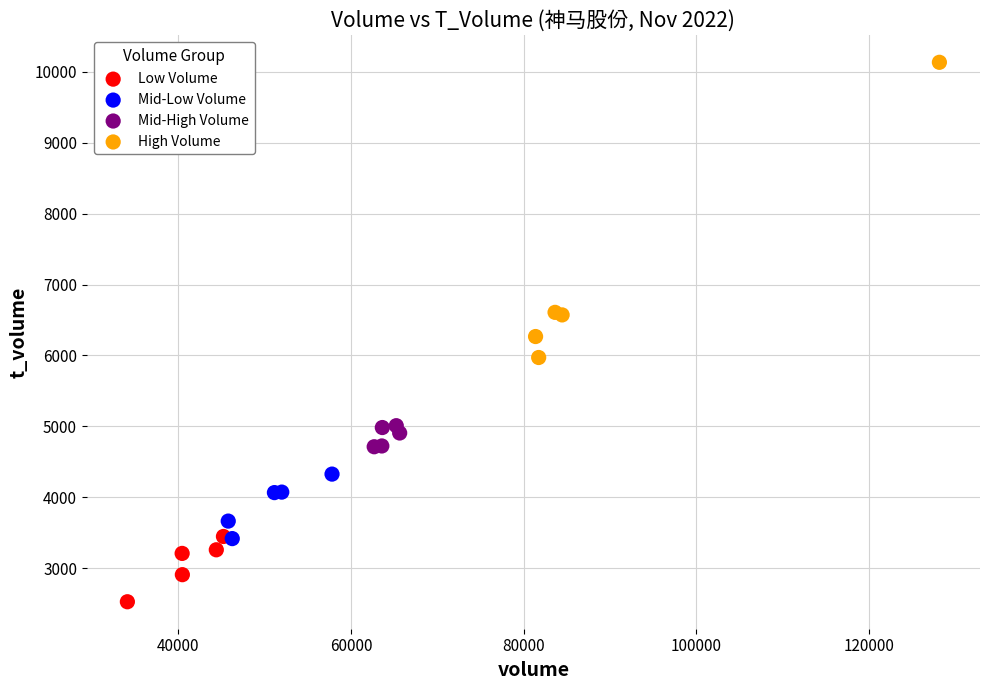

What are all the series names shown in the legend?

Low Volume, Mid-Low Volume, Mid-High Volume, High Volume